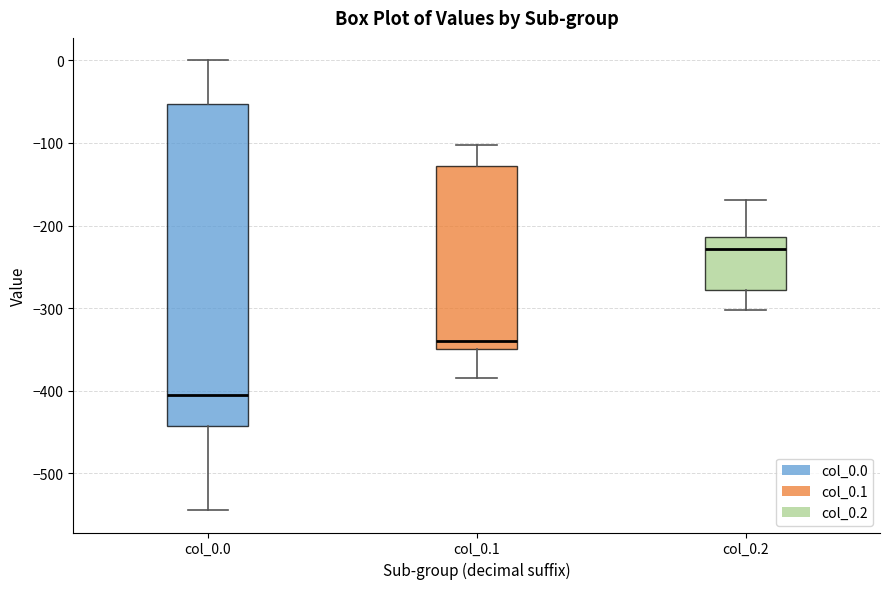

Comparing the boxes themselves (not the whiskers), which one is the tallest?

col_0.0